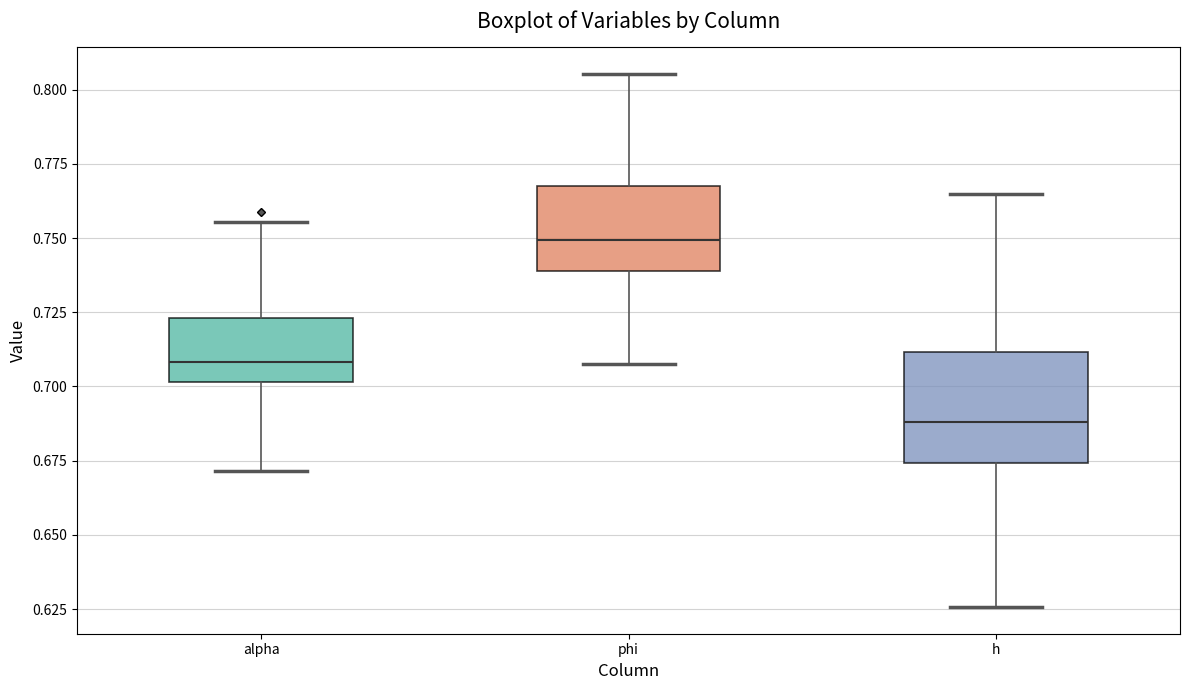

Reading left to right, read every box against the y-axis: the position of its median line, the range the box covers, and the ends of its whiskers. The values are not printed on the chart, so give them approximately, as read against the axis.

alpha: median 0.710, box 0.700 to 0.725, whiskers 0.670 to 0.755
phi: median 0.750, box 0.740 to 0.770, whiskers 0.705 to 0.805
h: median 0.690, box 0.675 to 0.710, whiskers 0.625 to 0.765